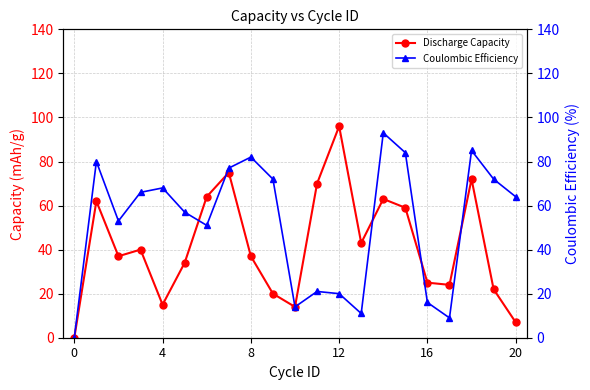

What is the highest value of the Discharge Capacity series?

96